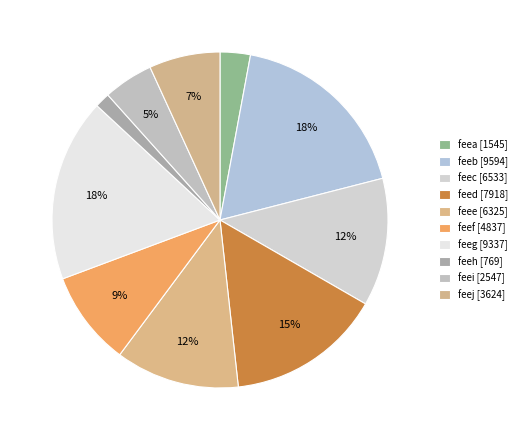

To the nearest percent, what percentage of the pie is feea?

3%